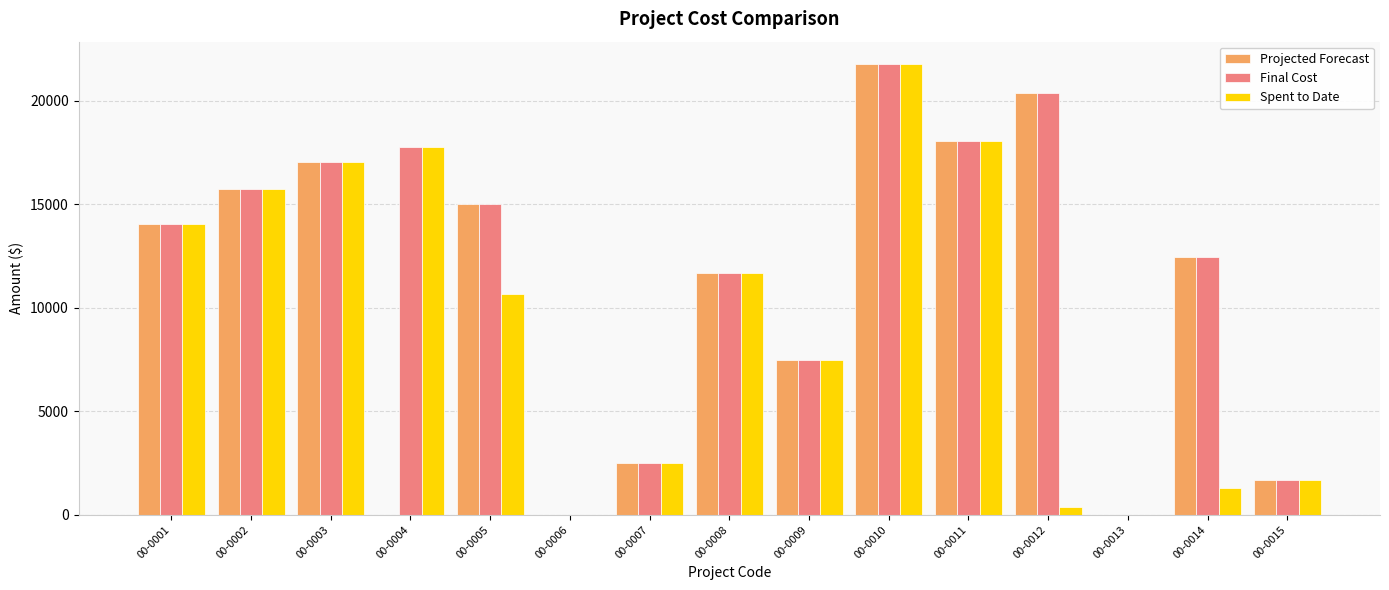

The value of Spent to Date at 00-0005 is 10649.2. True or false?

True